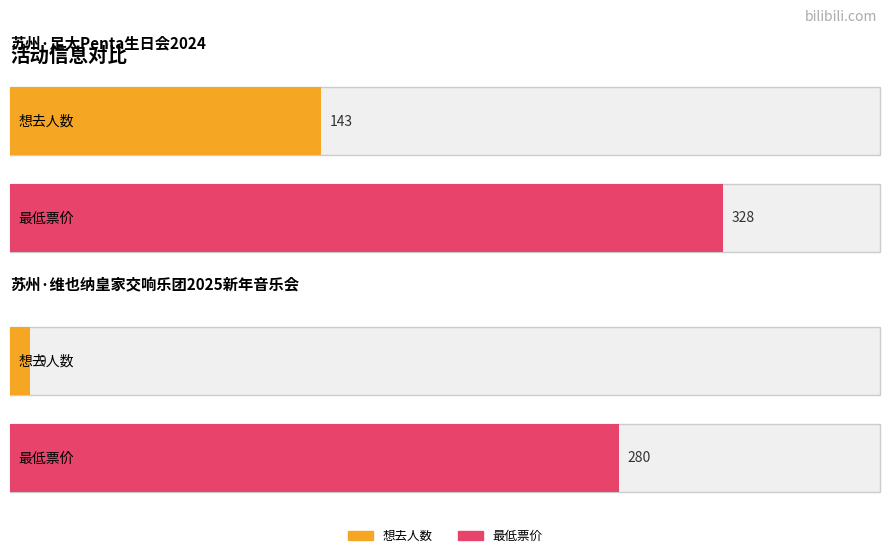

What is the maximum value for 最低票价?

328